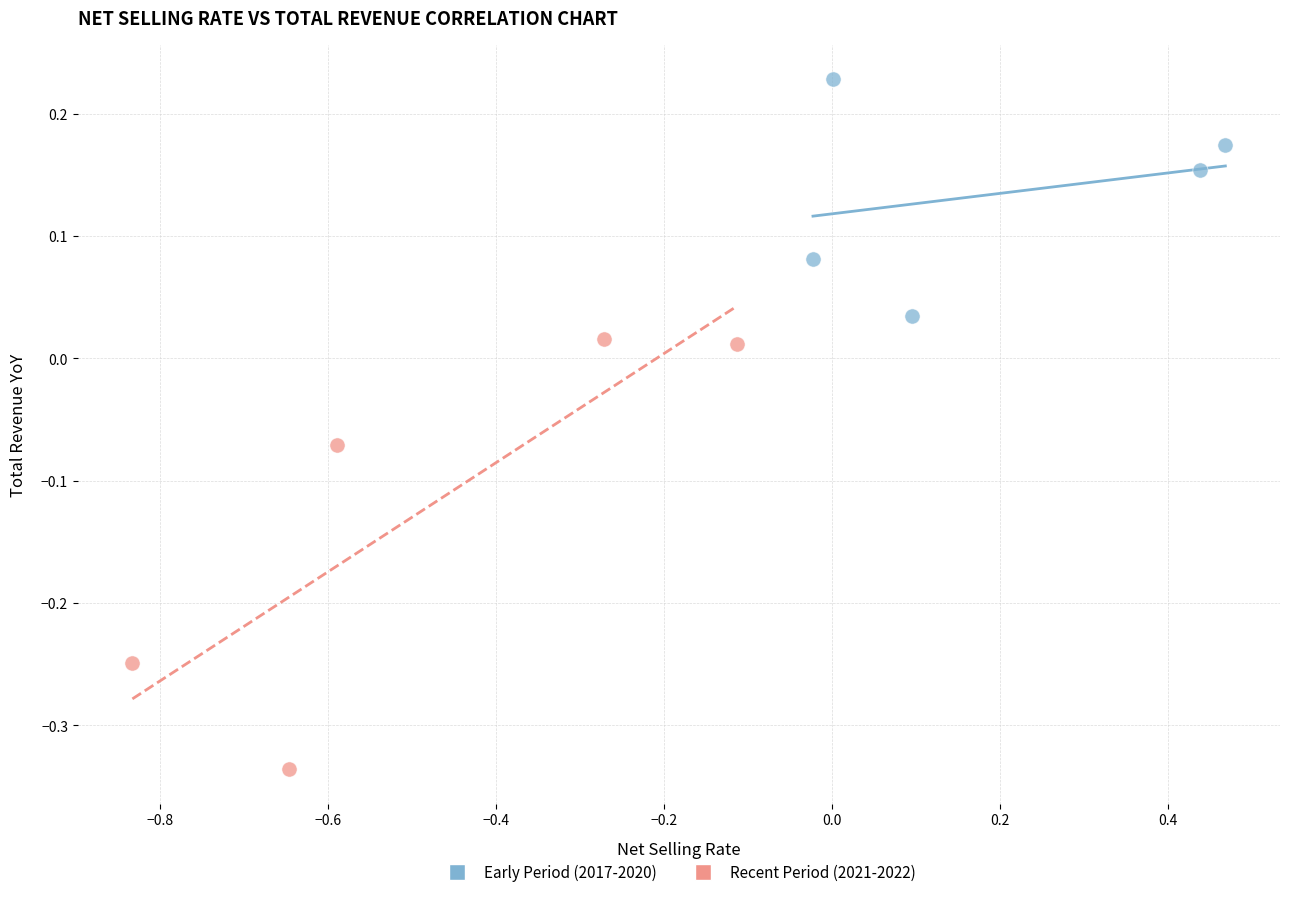

Which series reaches the minimum Y coordinate?

Recent Period (2021-2022)